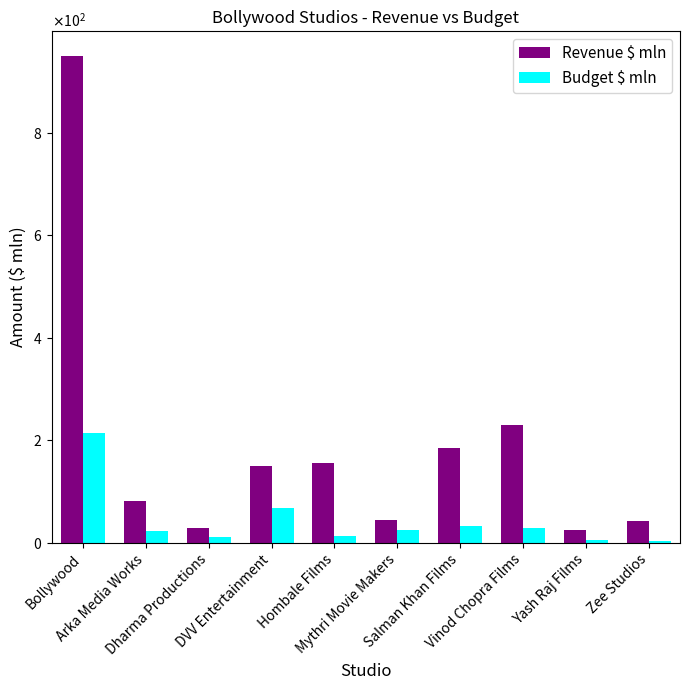

List the labels in order of Revenue $ mln value, smallest first.

Yash Raj Films, Dharma Productions, Zee Studios, Mythri Movie Makers, Arka Media Works, DVV Entertainment, Hombale Films, Salman Khan Films, Vinod Chopra Films, Bollywood